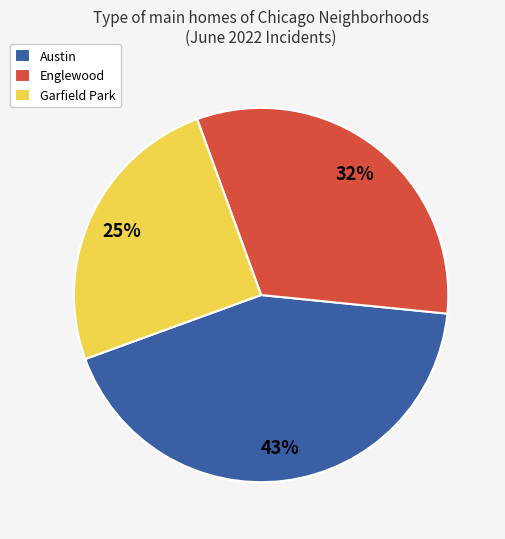

Is there any slice that represents more than half of the pie?

No